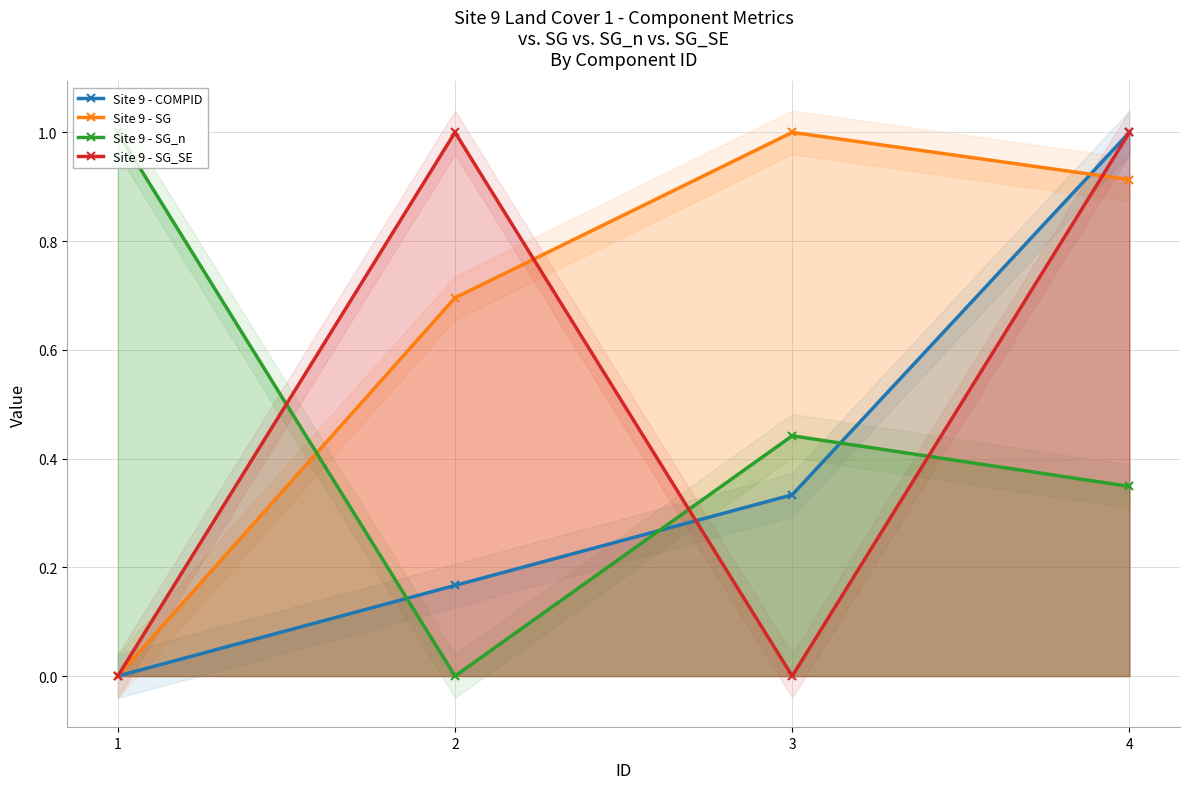

How many data points in Site 9 - COMPID are above 0?

3